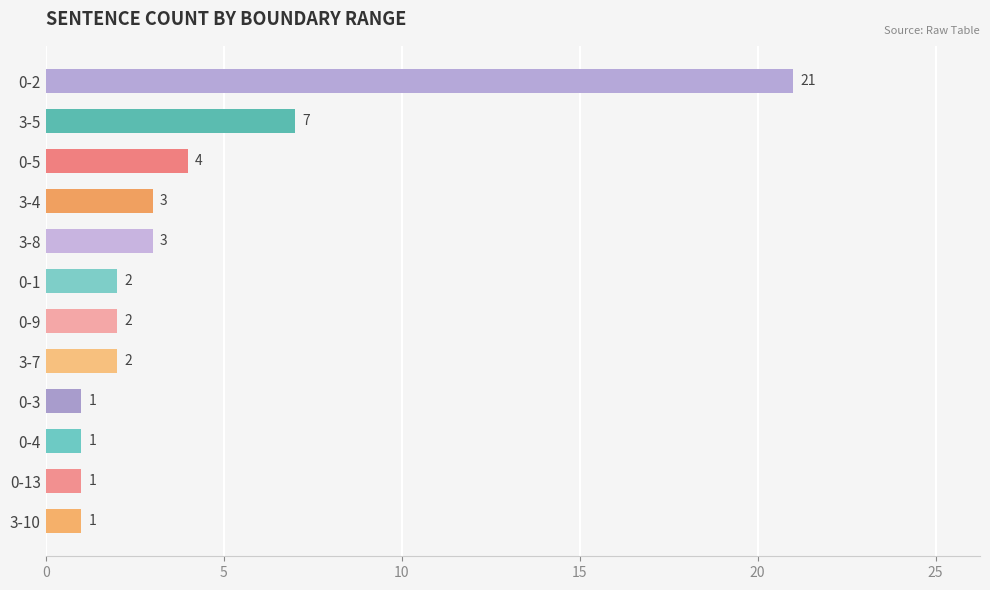

The value at 0-9 is 2. True or false?

True